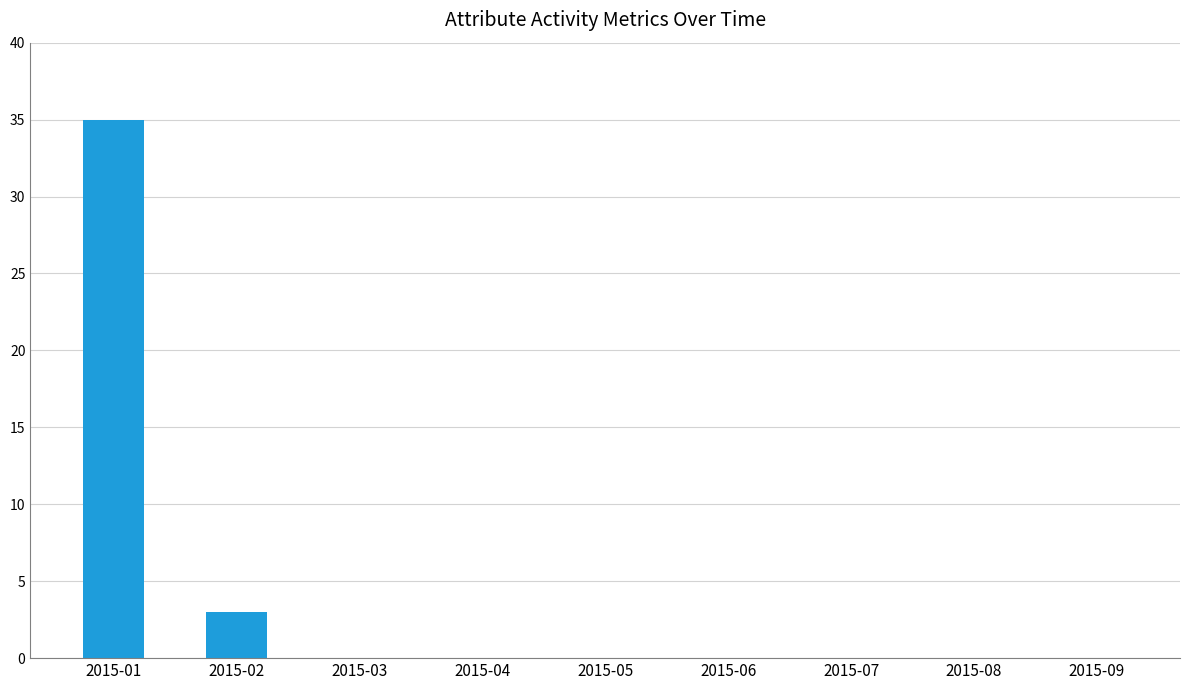

What is the greatest value displayed?

35